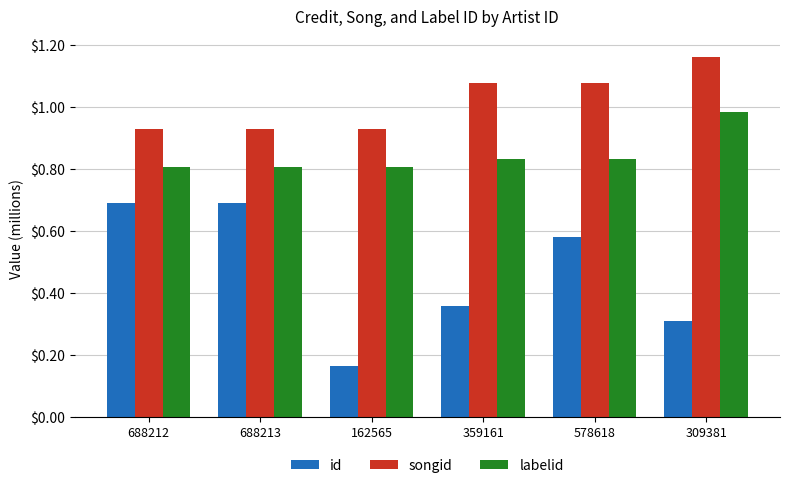

What is the label of the 3rd bar from the right?

359161